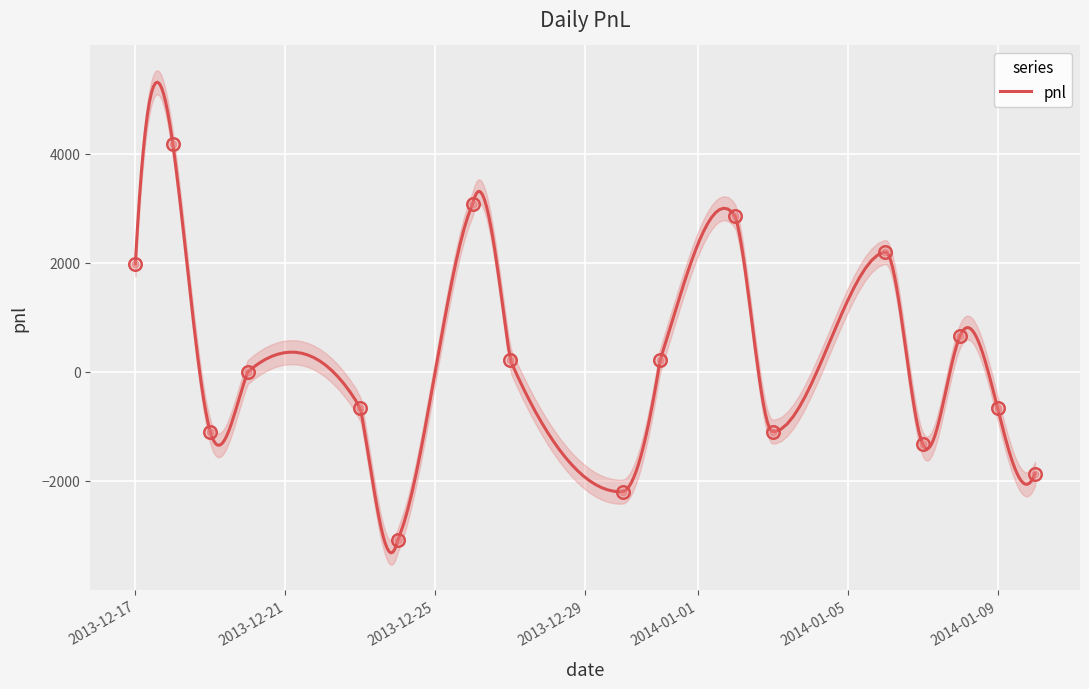

What is the difference between the maximum and minimum values?

7260